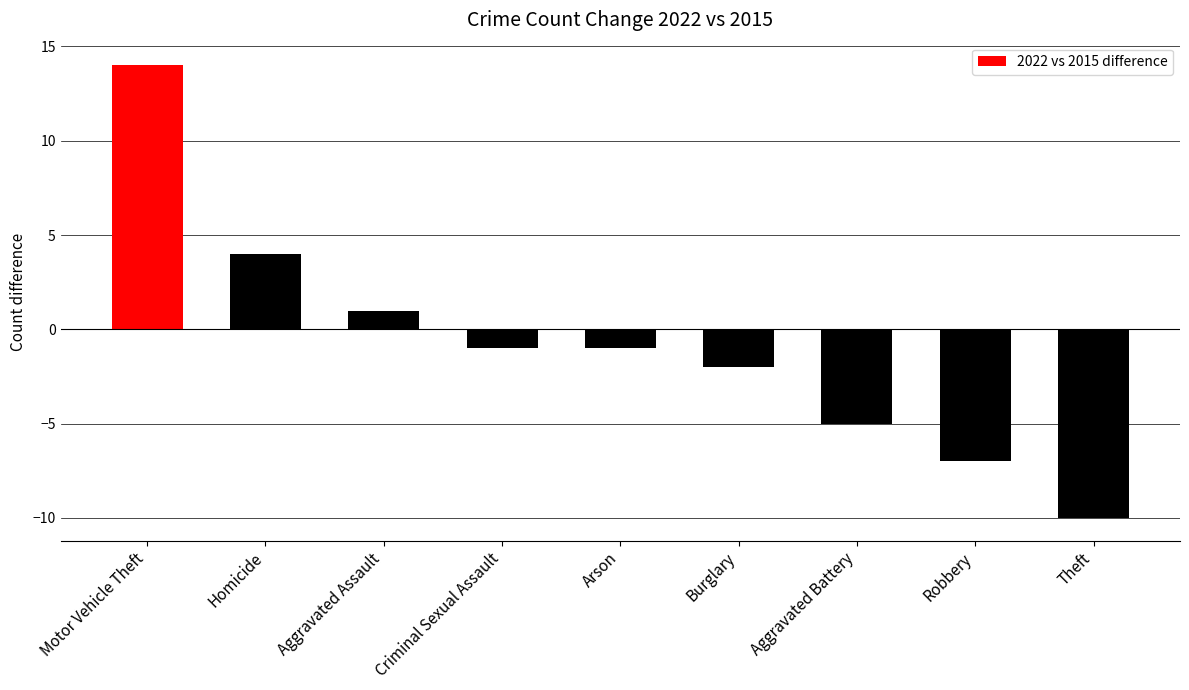

The chart shows a value of 4 at Homicide. True or false?

True